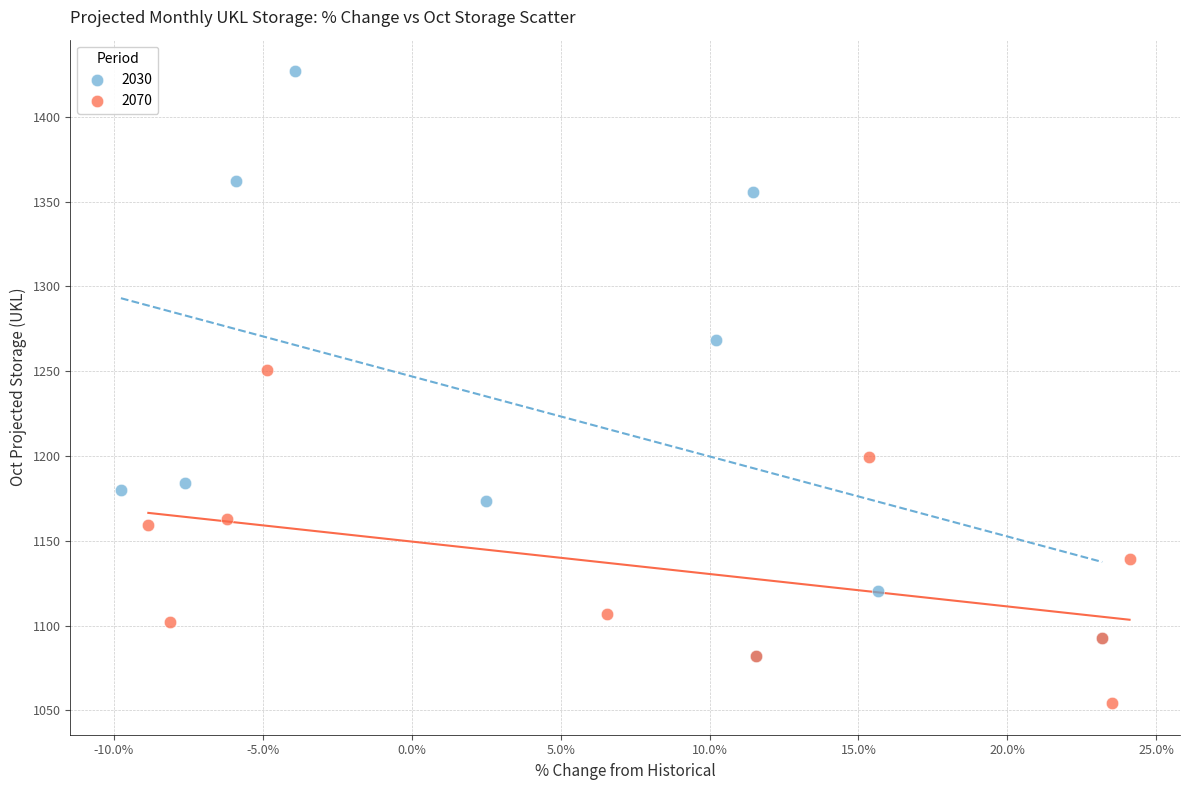

Which series contains the highest Y value?

2030